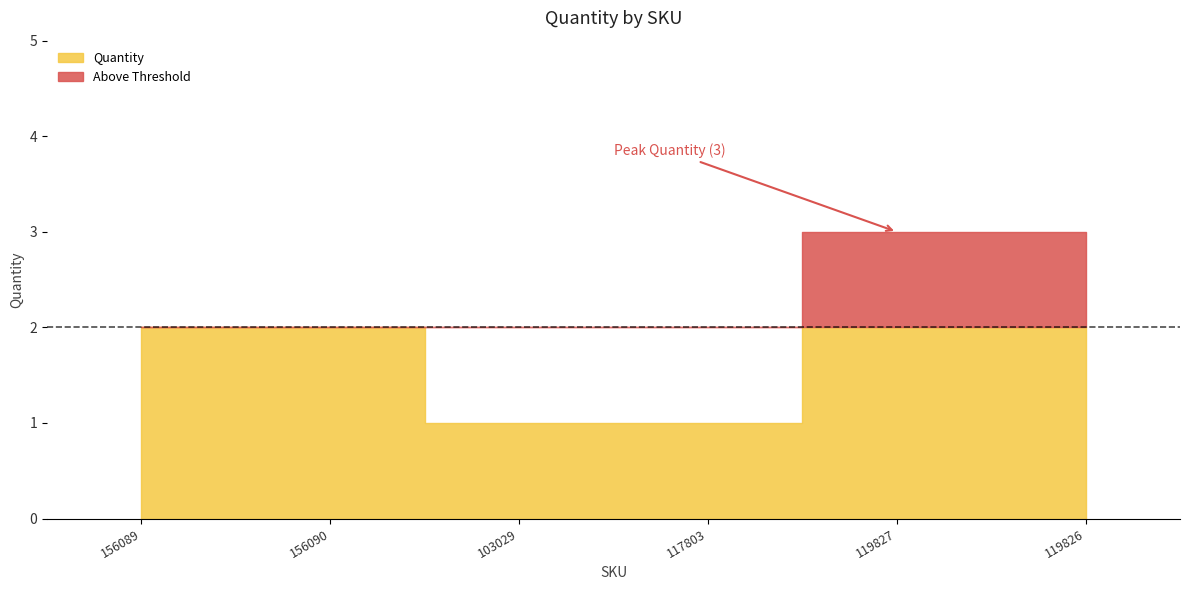

True or false: the data shows 3 at 156090.

False